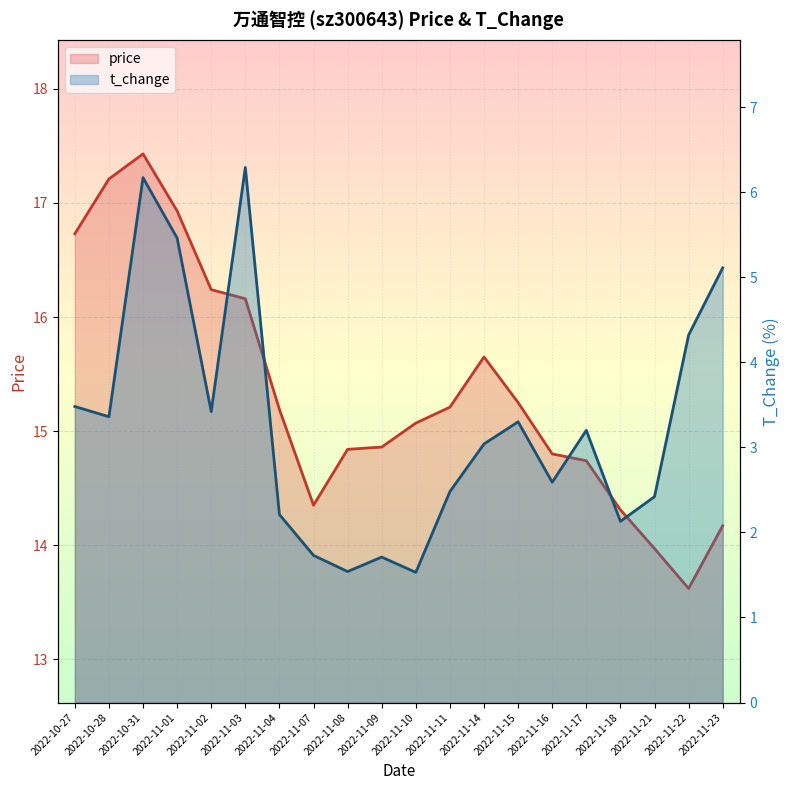

The value of t_change at 2022-11-14 is 1.7. True or false?

False